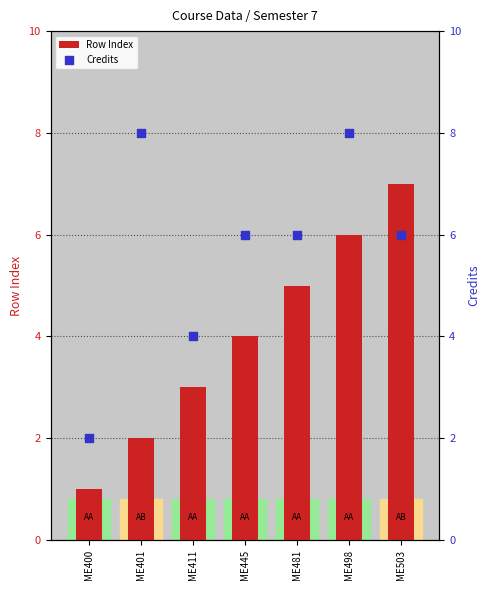

Which series has the largest Y range (max minus min)?

Row Index